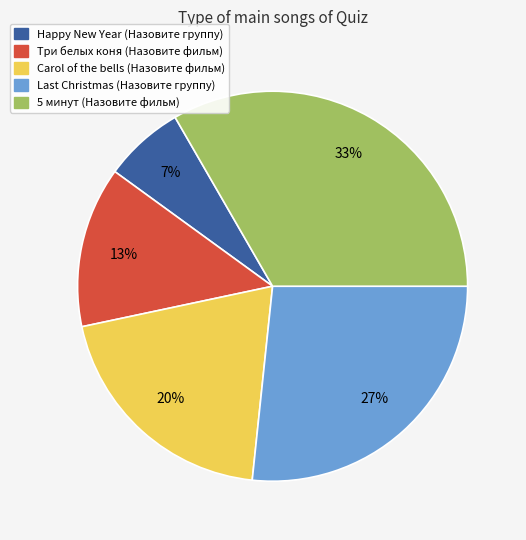

Is there a majority slice in this chart?

No